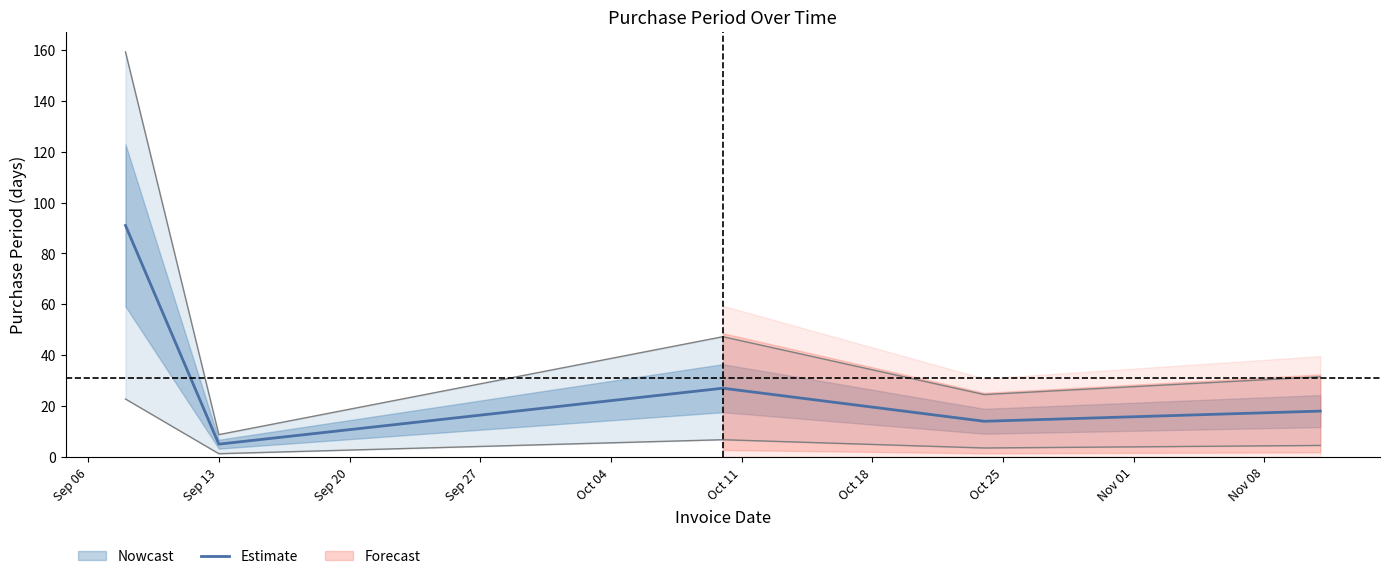

What is the maximum value for Estimate?

91